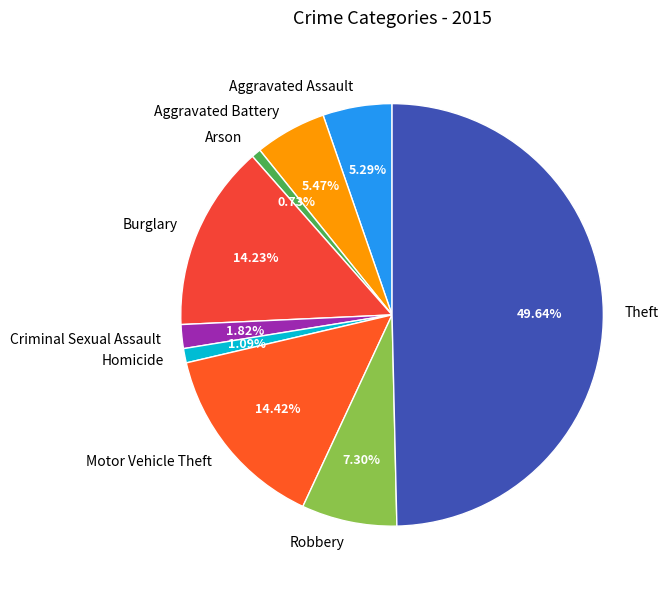

Does Homicide represent more than half of the total?

No